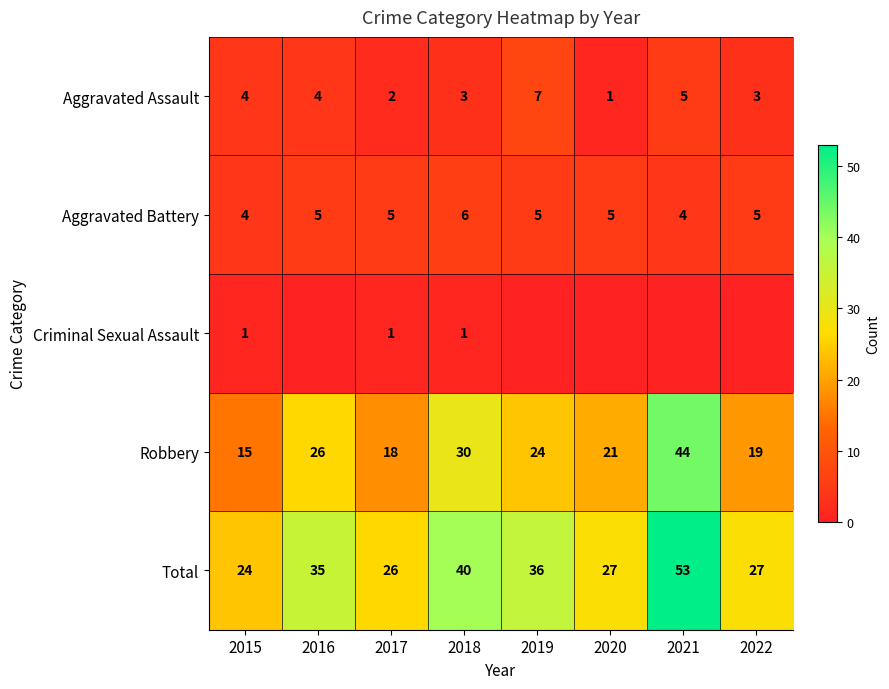

Is it true that Aggravated Battery equals 6 at 2021?

False